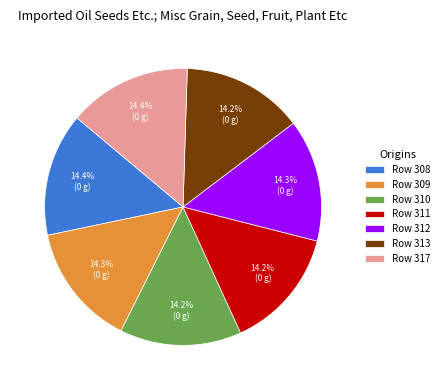

What is the total percentage of Row 308 and Row 310?

28.6%